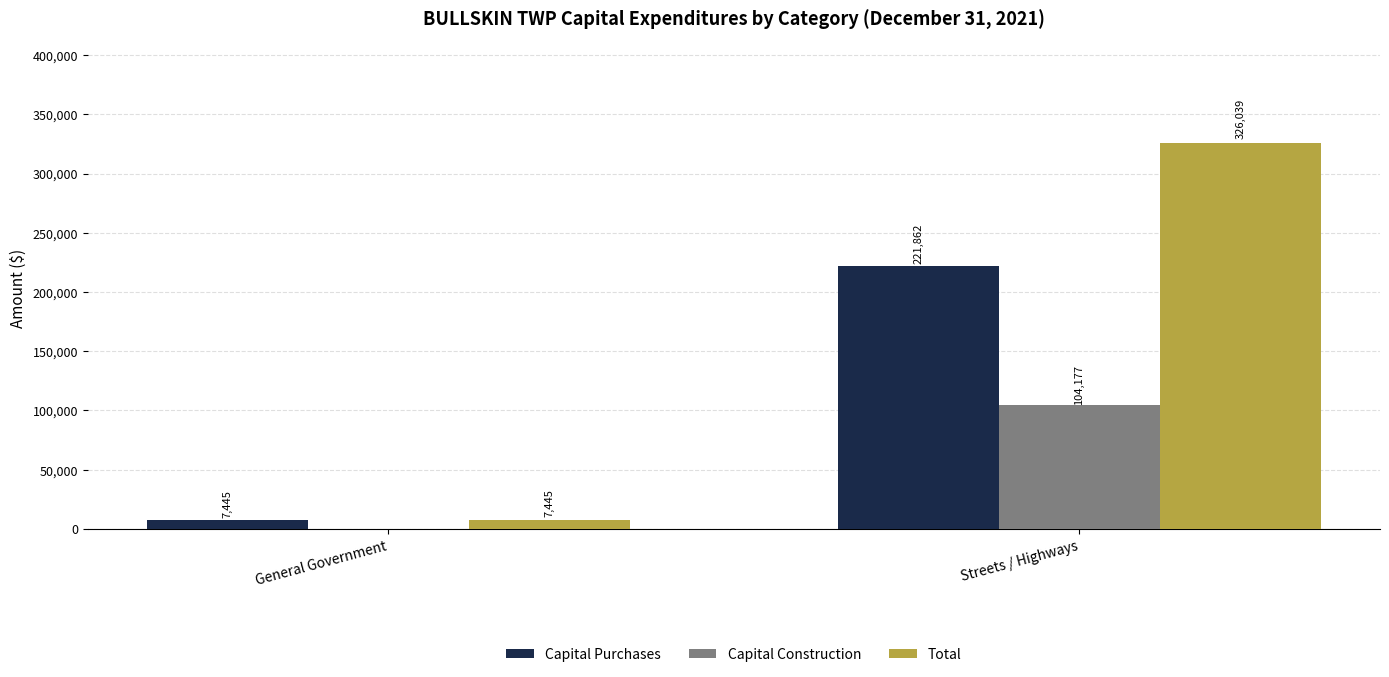

Reading left to right, what are all the values shown in this chart?

Capital Purchases: 7445	221862
Capital Construction: 0	104177
Total: 7445	326039